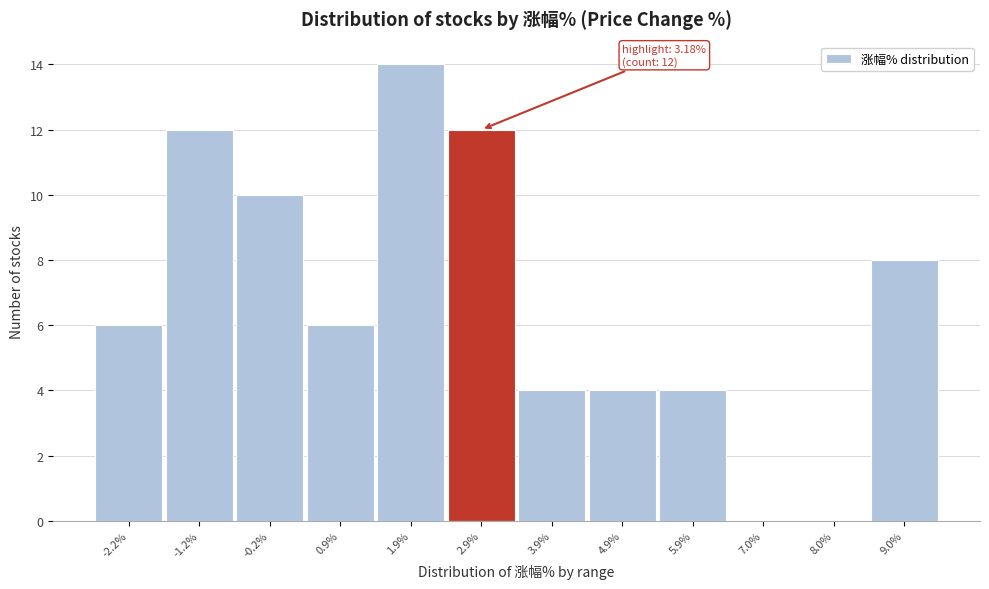

Reading left to right, transcribe all the data shown in this chart.

-2.2%=6	-1.2%=12	-0.2%=10	0.9%=6	1.9%=14	2.9%=12	3.9%=4	4.9%=4	5.9%=4	7.0%=0	8.0%=0	9.0%=8